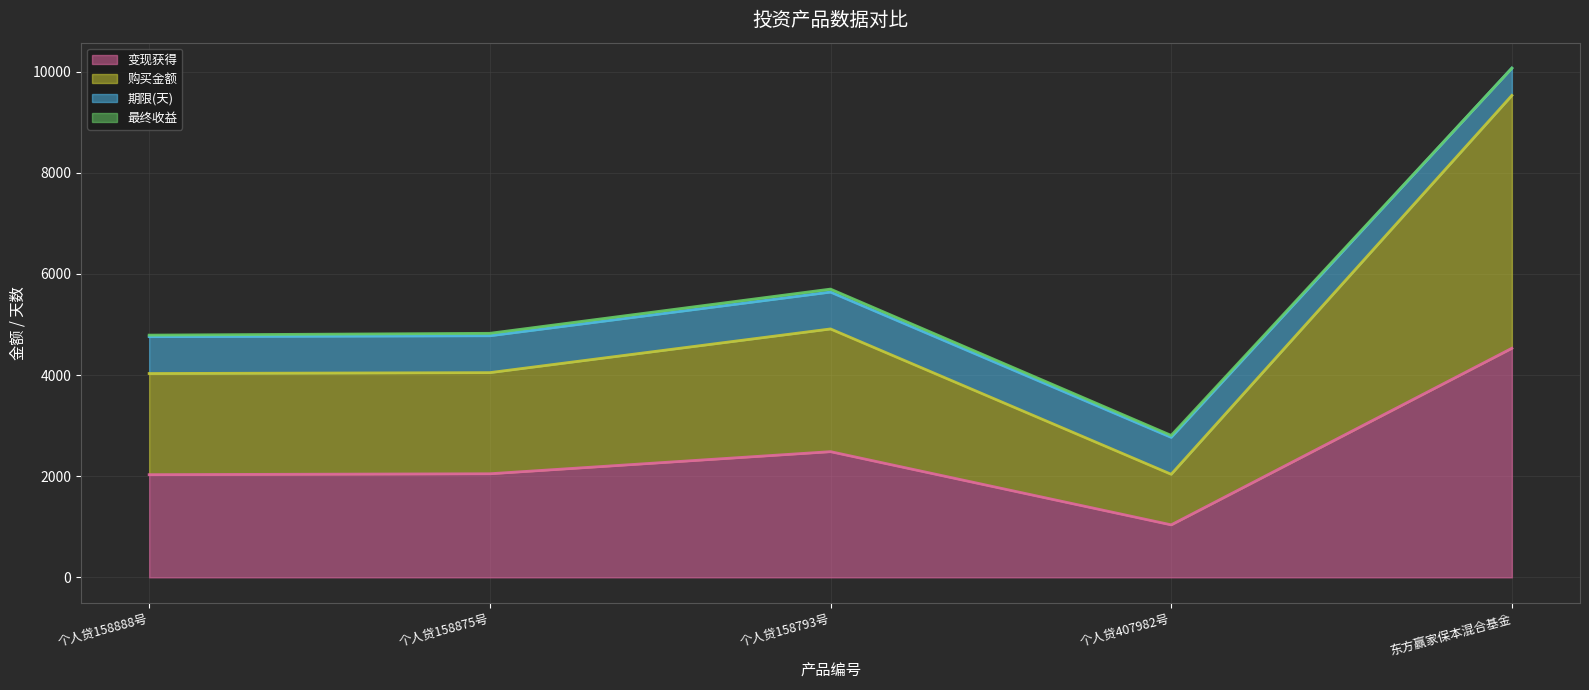

Which series has the widest spread of values?

购买金额